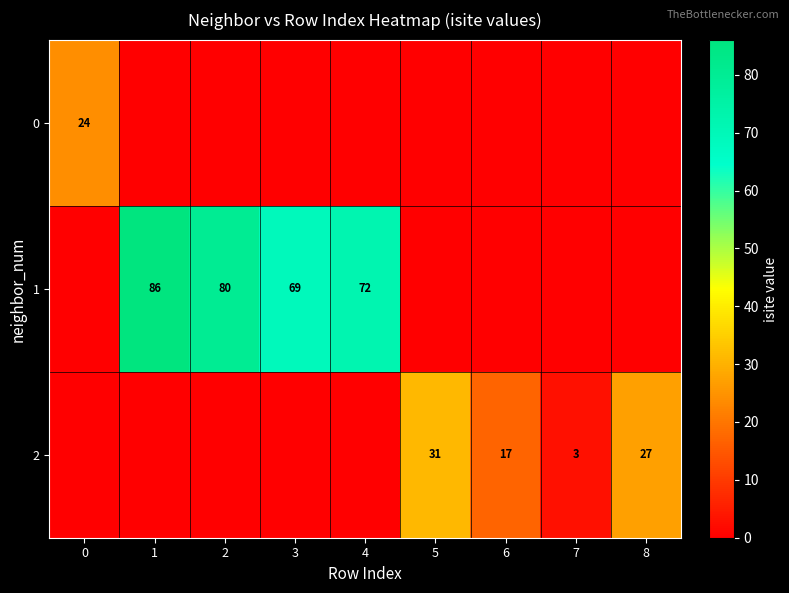

Between 2 and 7, which is larger?

2